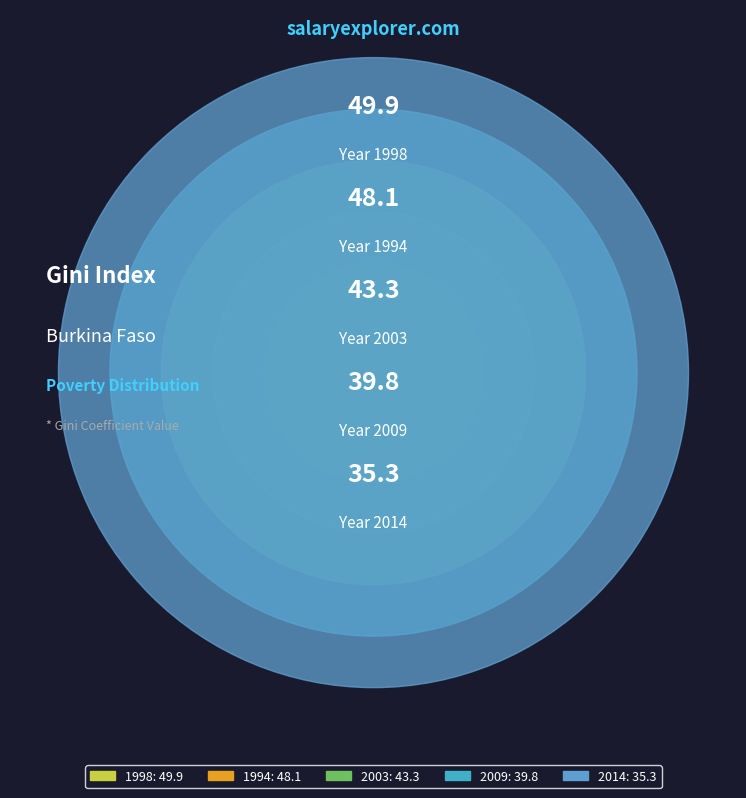

What is the largest slice in the pie chart?

1998